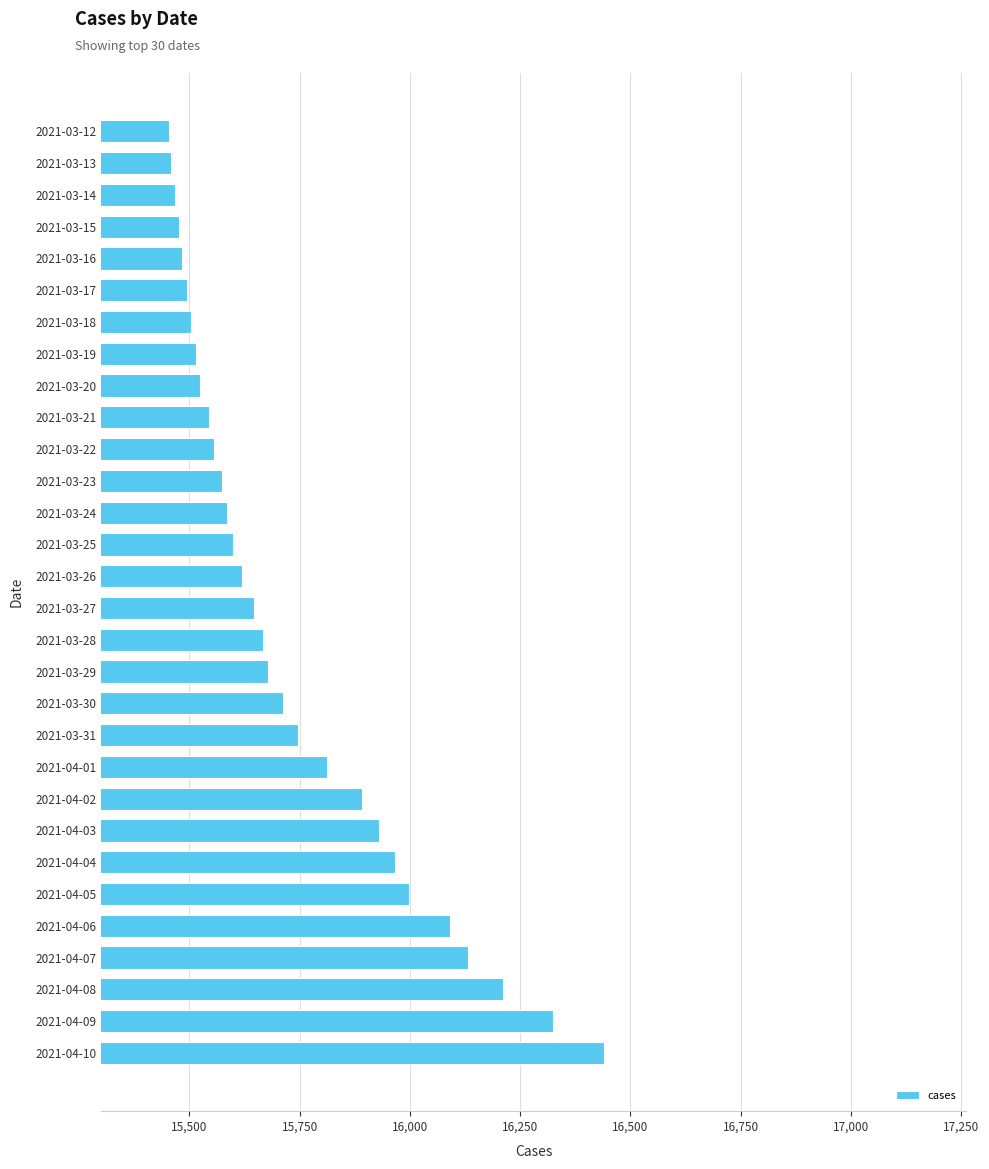

What is the value of the 5th bar from the top?

15484